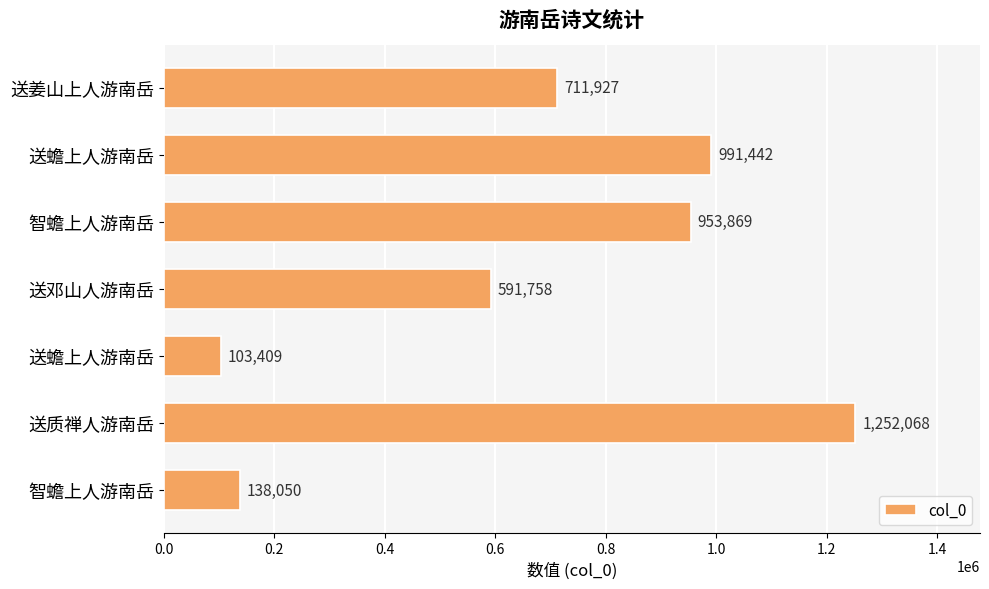

Does the chart contain any negative values?

No